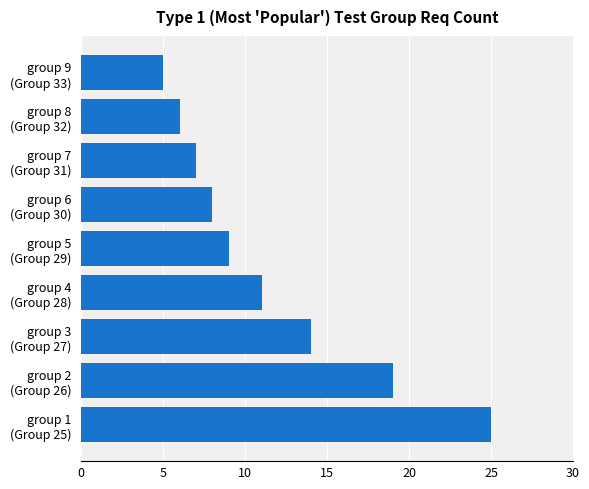

What is the sum of all values?

104